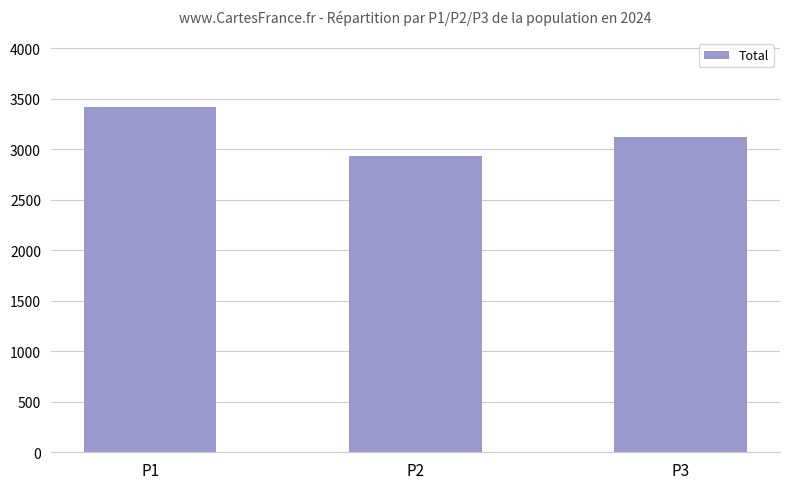

True or false: the data shows 4448 at P1.

False